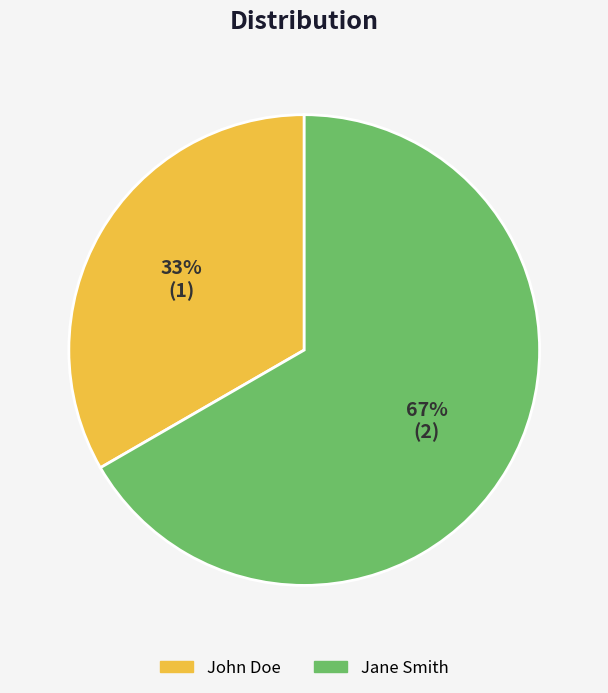

To the nearest percent, what is the average slice percentage?

50%